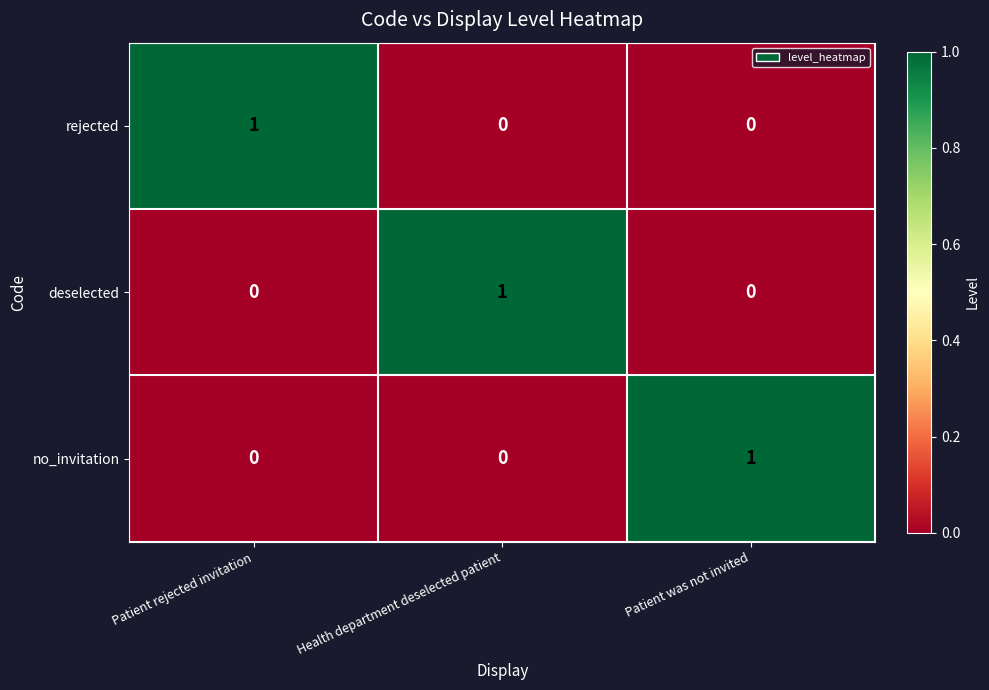

At which label does no_invitation reach its peak?

Patient was not invited